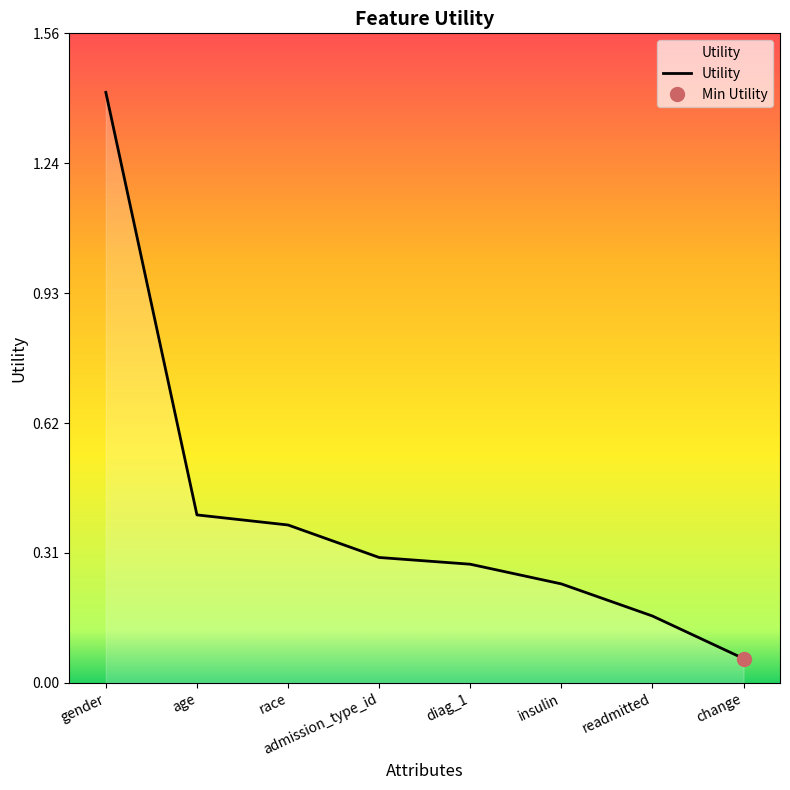

The value at race is 0.5. True or false?

False